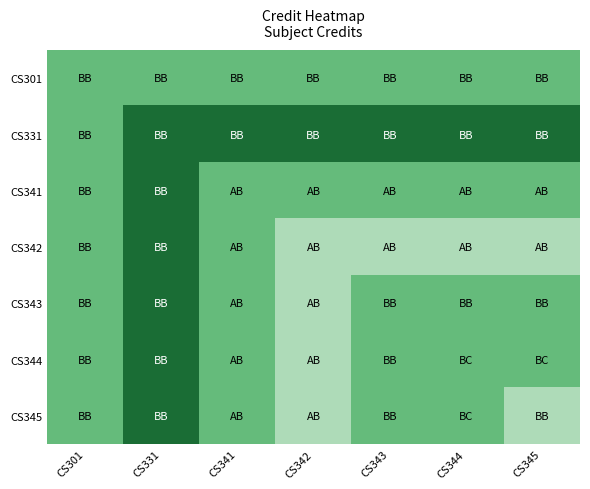

Reading left to right, transcribe all the data shown in this chart.

CS301: CS301=6	CS331=6	CS341=6	CS342=6	CS343=6	CS344=6	CS345=6
CS331: CS301=6	CS331=8	CS341=8	CS342=8	CS343=8	CS344=8	CS345=8
CS341: CS301=6	CS331=8	CS341=6	CS342=6	CS343=6	CS344=6	CS345=6
CS342: CS301=6	CS331=8	CS341=6	CS342=5	CS343=5	CS344=5	CS345=5
CS343: CS301=6	CS331=8	CS341=6	CS342=5	CS343=6	CS344=6	CS345=6
CS344: CS301=6	CS331=8	CS341=6	CS342=5	CS343=6	CS344=6	CS345=6
CS345: CS301=6	CS331=8	CS341=6	CS342=5	CS343=6	CS344=6	CS345=5